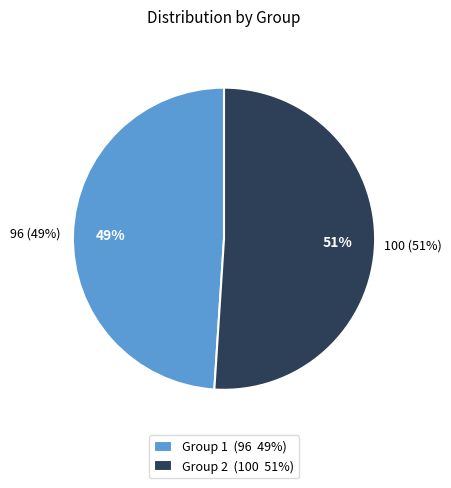

Does any single category account for the majority?

Yes